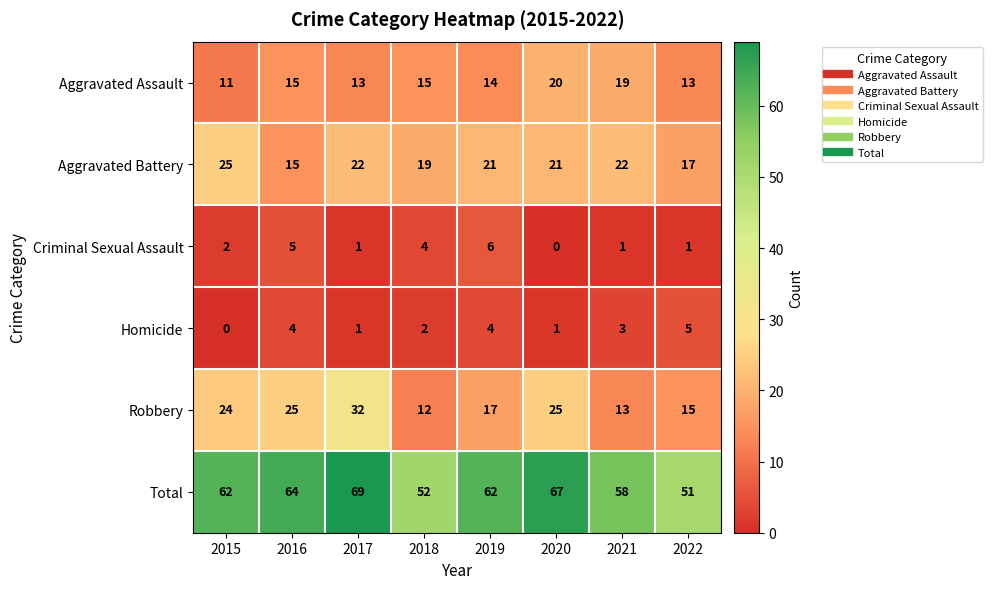

What is the lowest value of the Total series?

51